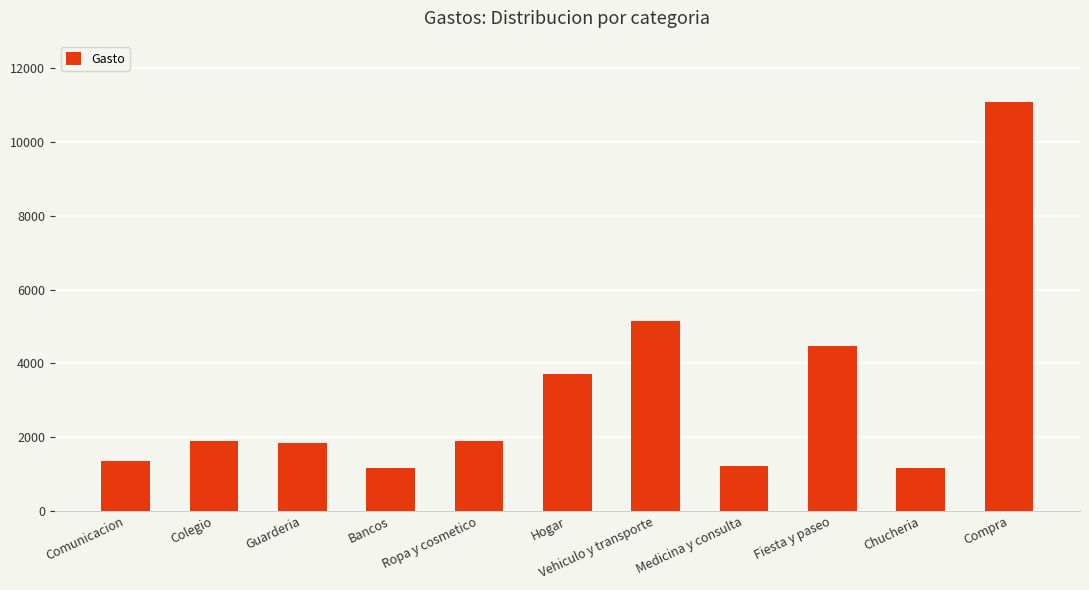

Does the chart contain stacked bars?

No